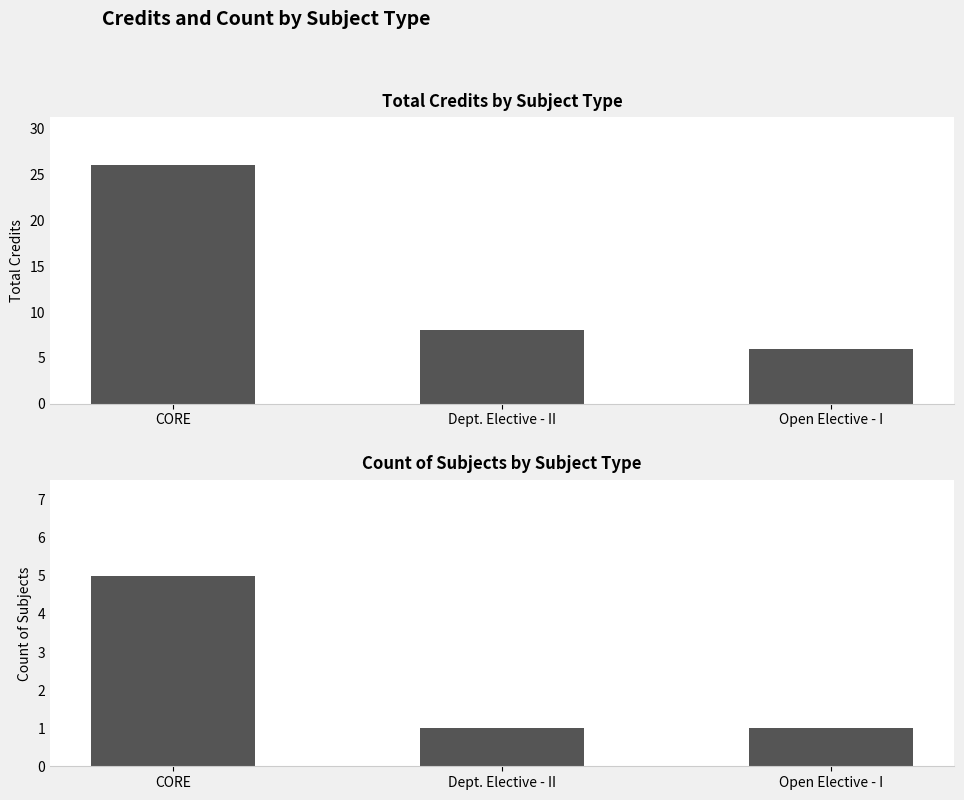

Is it true that Sl No. equals 1 at Dept. Elective - II?

False